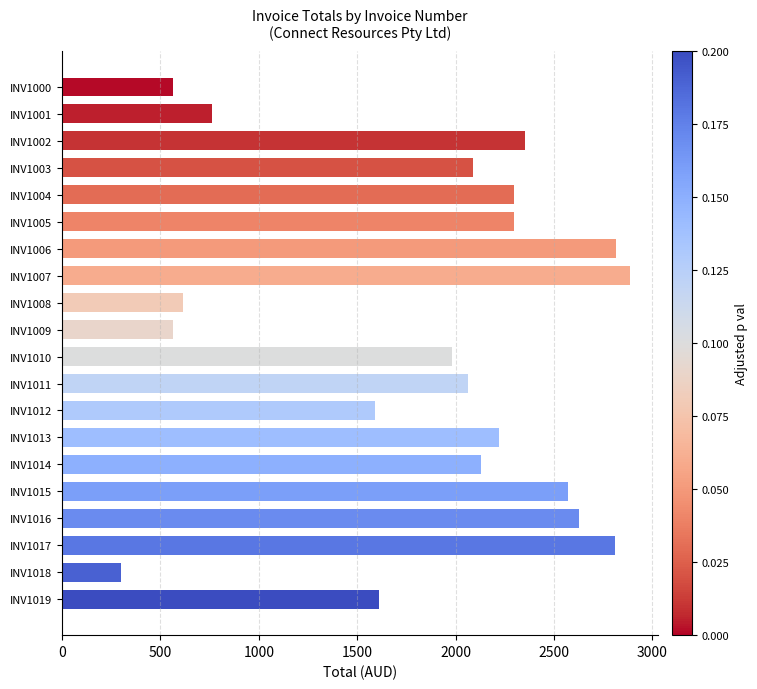

What is the value of the 9th bar from the top?

615.0